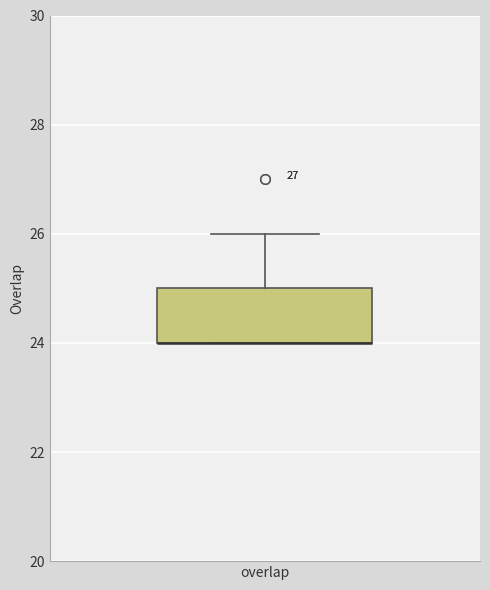

Read this box plot against the y-axis: the position of the median line, the range covered by the box, and the ends of both whiskers. The values are not printed on the chart, so give them approximately, as read against the axis.

median 24 (drawn on the box's lower edge), box 24 to 25, whiskers 24 to 26